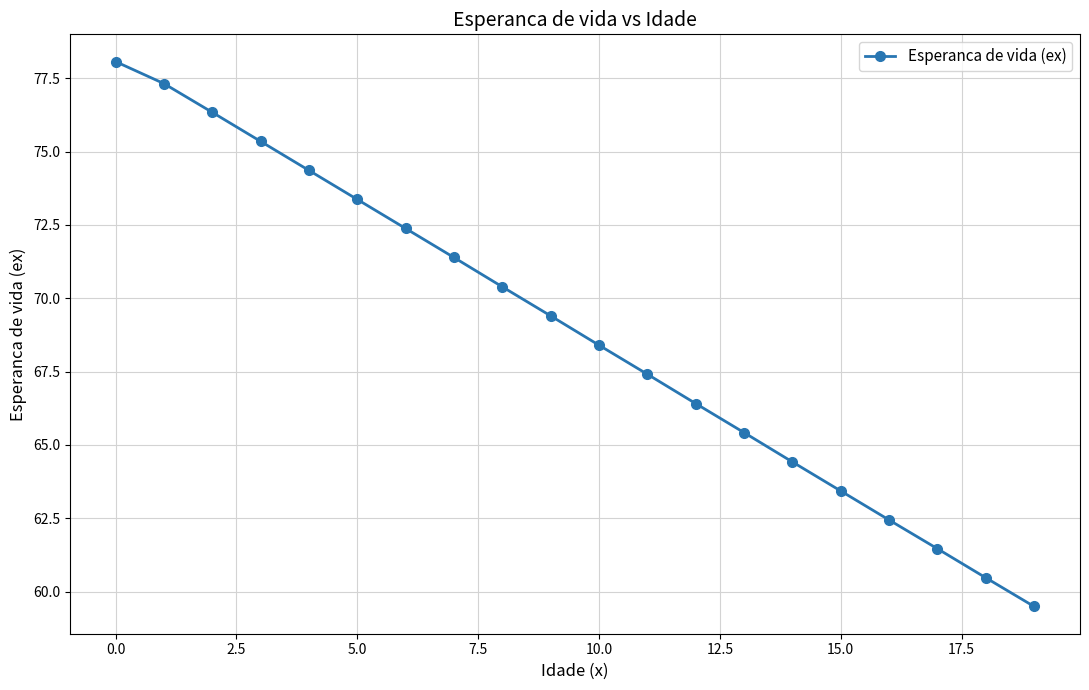

What is the value of the 13th point from the left?

66.4